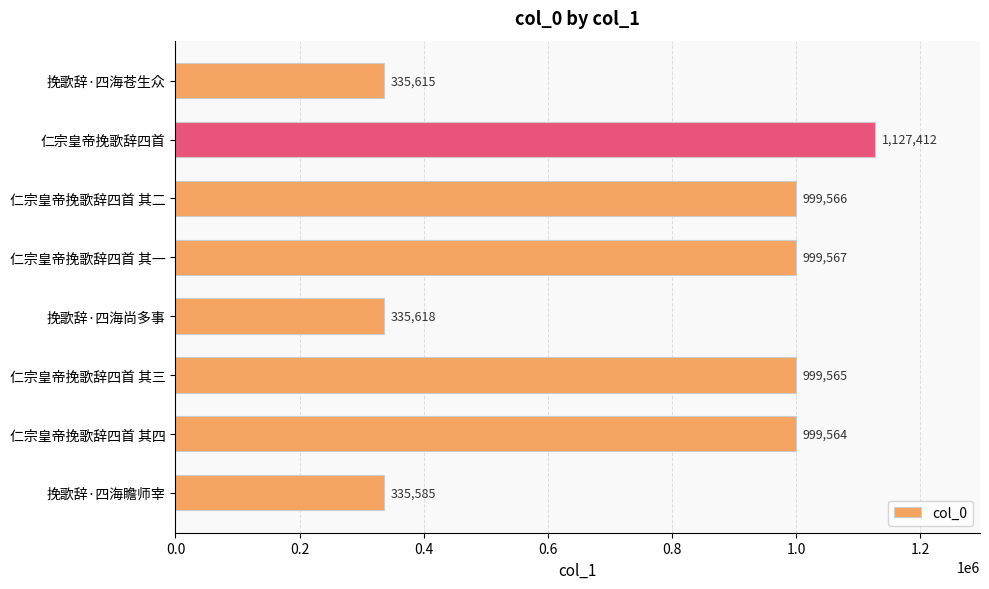

What is the change in value from 仁宗皇帝挽歌辞四首 to 挽歌辞·四海苍生众?

-791797